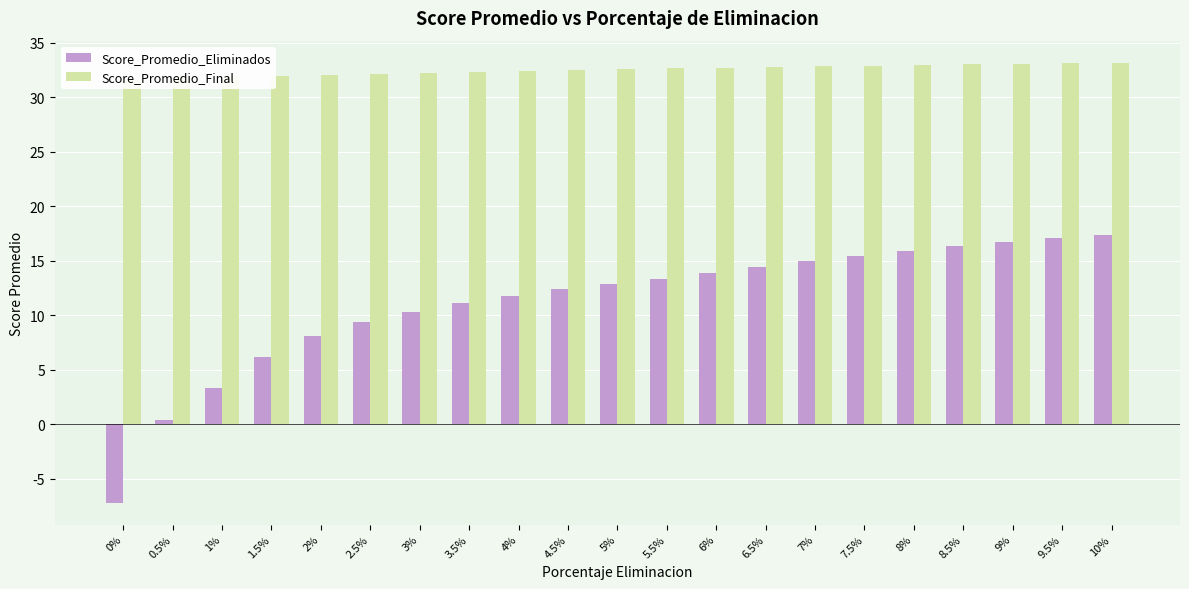

At 0.5%, list the series in order from smallest to largest.

Score_Promedio_Eliminados, Score_Promedio_Final